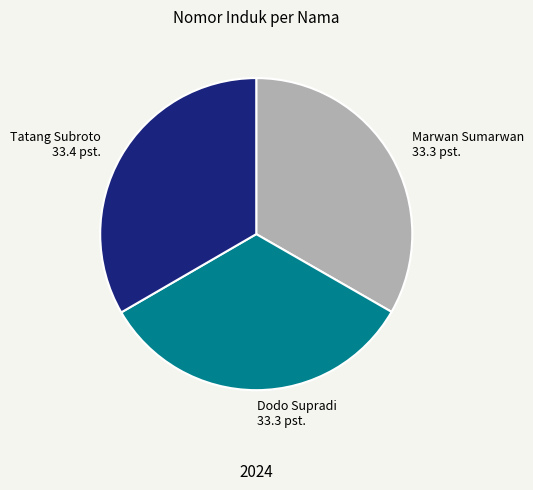

True or false: Tatang Subroto accounts for 33% of the total.

True